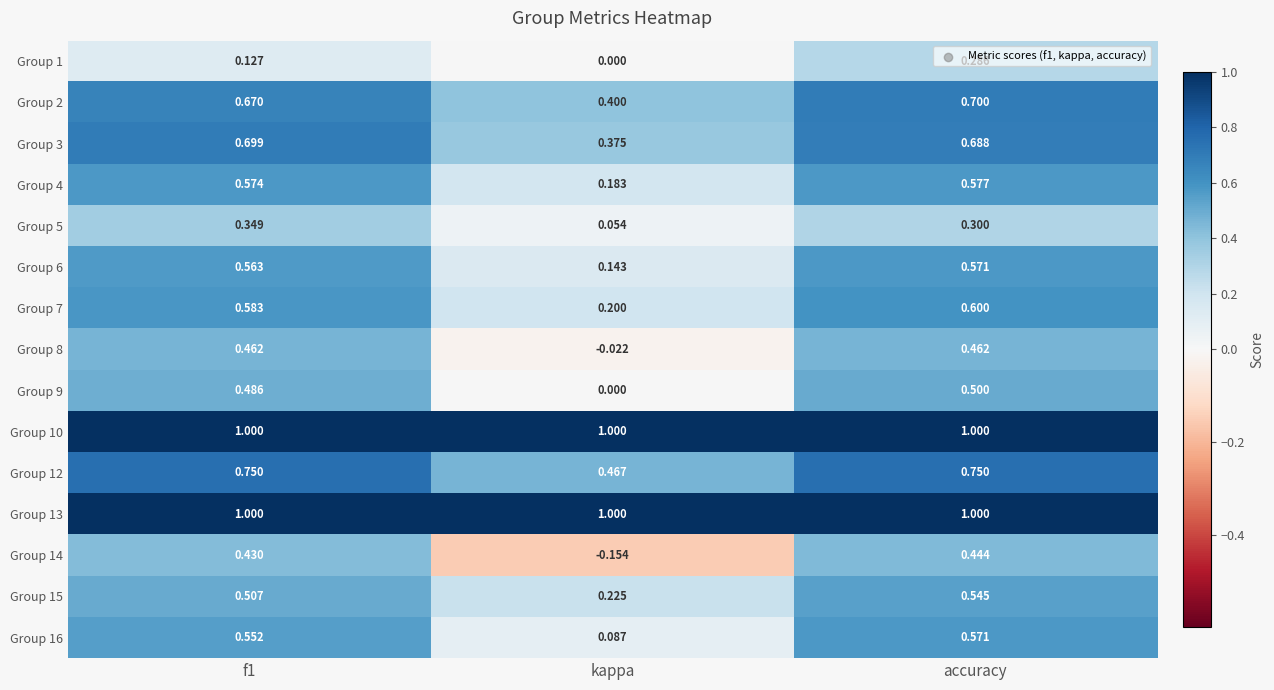

Where is Group 4 nearest to the value 0?

kappa